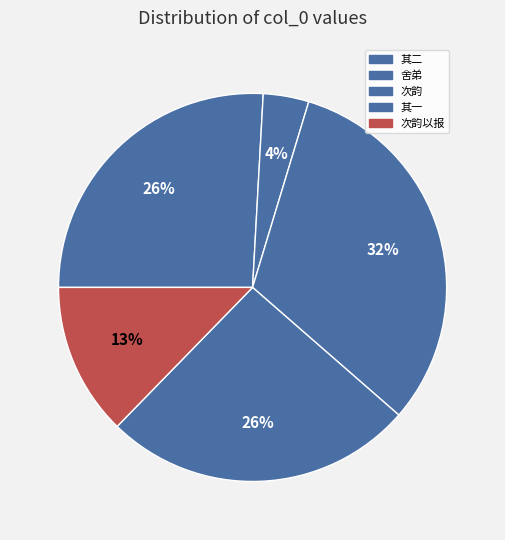

How many segments does this pie chart have?

5